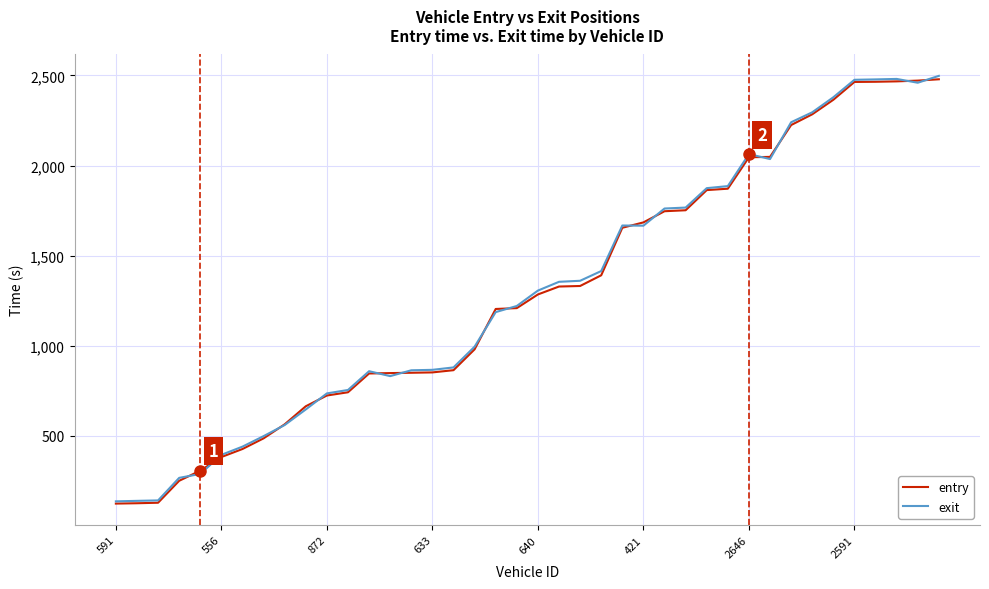

What is the greatest value displayed?

2497.9